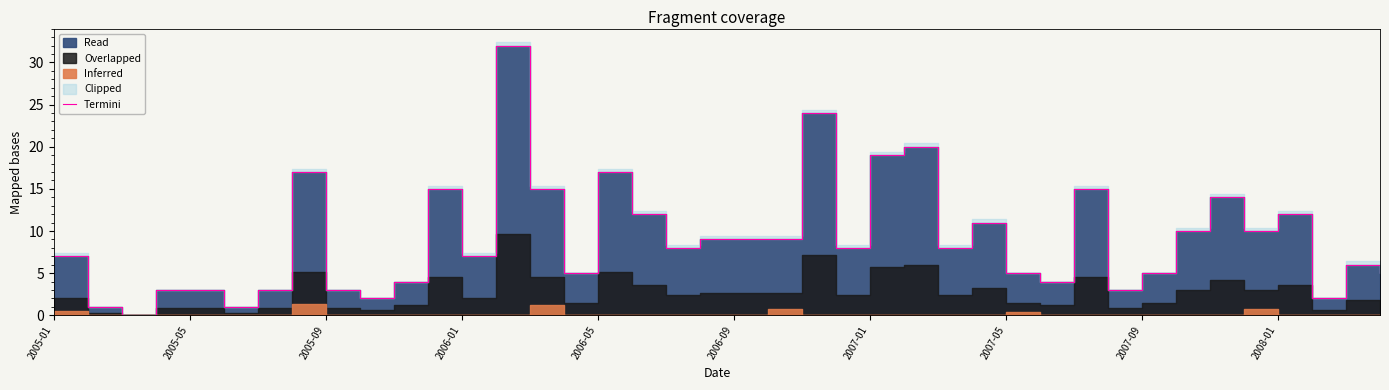

True or false: the data shows 7 at 2006-01.

True